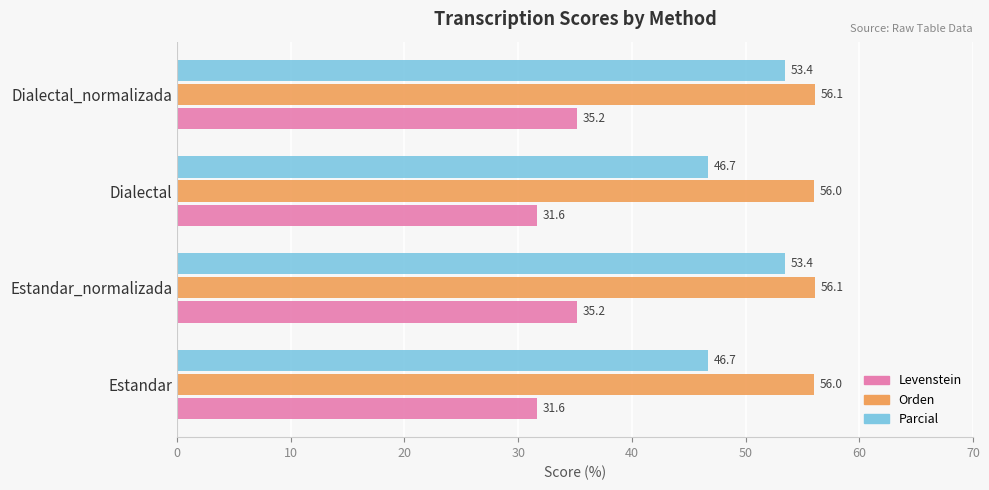

The value of Parcial at Dialectal is 46.7. True or false?

True